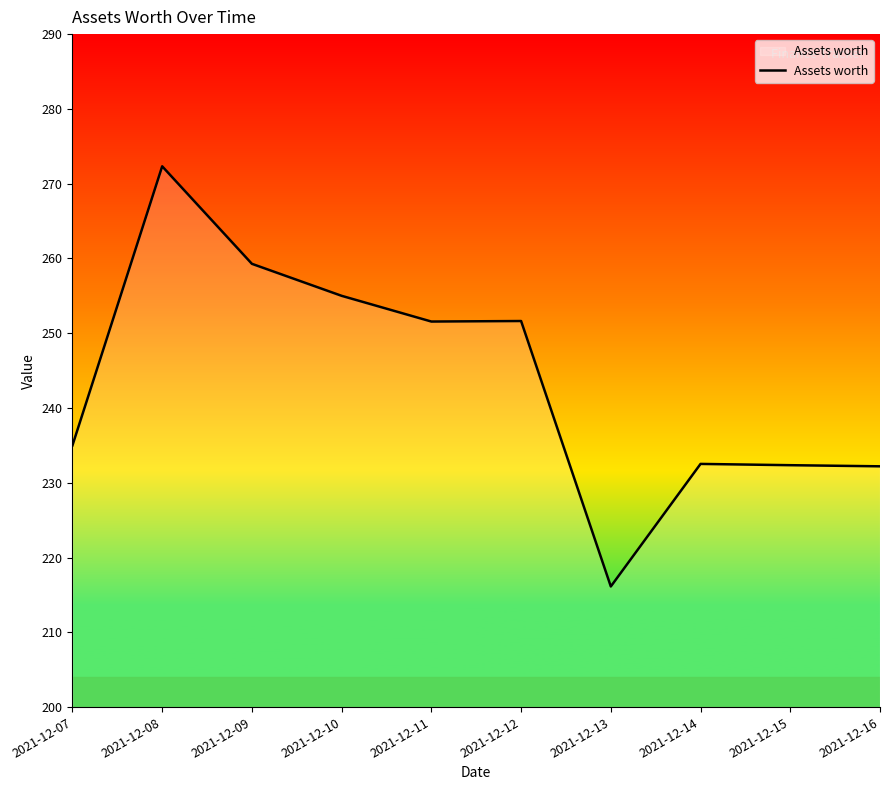

Which has a higher value, 2021-12-09 or 2021-12-08?

2021-12-08